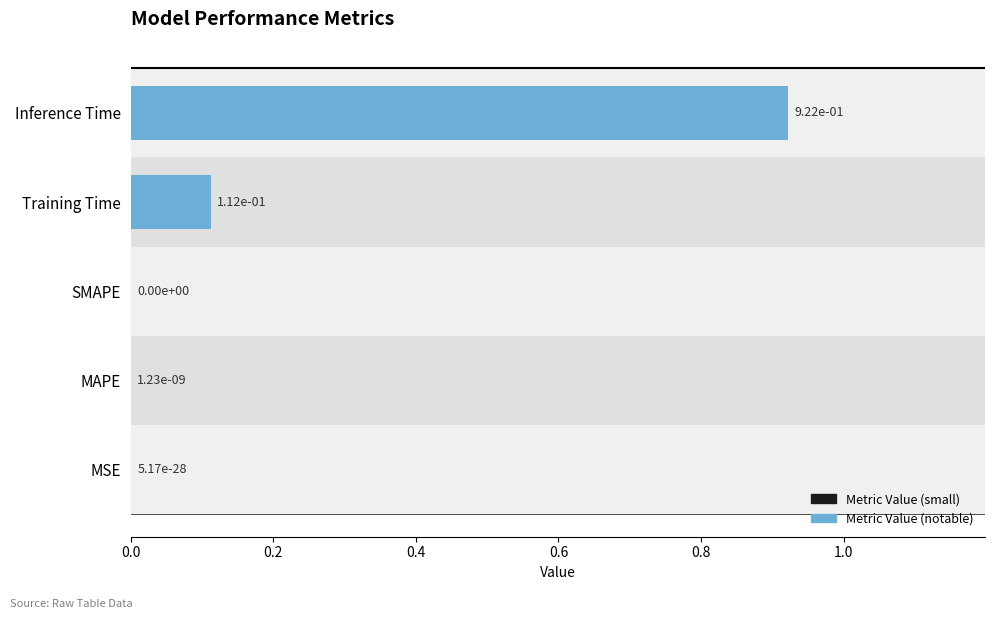

What is the sum of the values at Training Time and Inference Time?

1.0